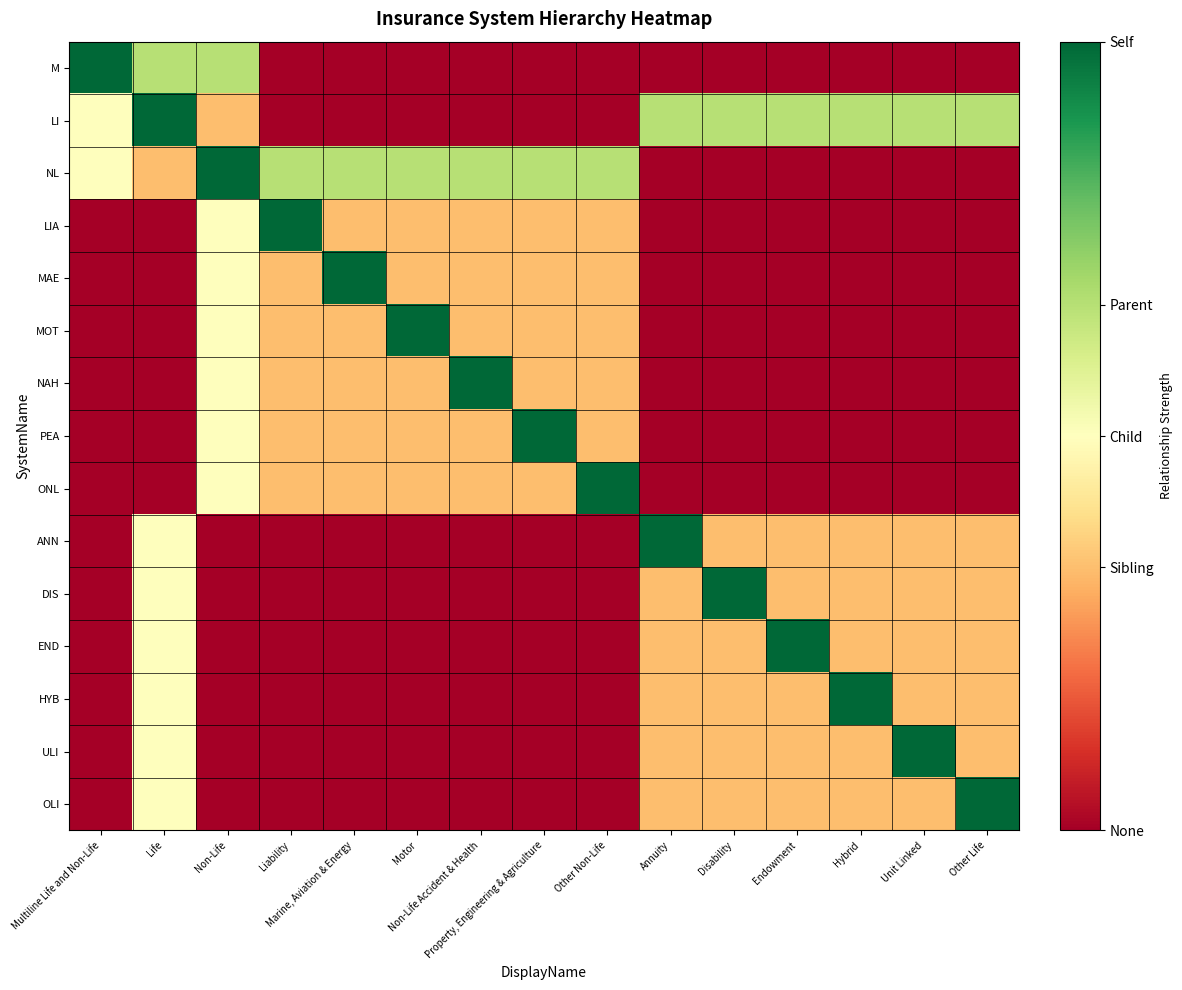

Reading right to left, transcribe all the data shown in this chart.

M: Other Life=0.0	Unit Linked=0.0	Hybrid=0.0	Endowment=0.0	Disability=0.0	Annuity=0.0	Other Non-Life=0.0	Property, Engineering & Agriculture=0.0	Non-Life Accident & Health=0.0	Motor=0.0	Marine, Aviation & Energy=0.0	Liability=0.0	Non-Life=2.0	Life=2.0	Multiline Life and Non-Life=3.0
LI: Other Life=2.0	Unit Linked=2.0	Hybrid=2.0	Endowment=2.0	Disability=2.0	Annuity=2.0	Other Non-Life=0.0	Property, Engineering & Agriculture=0.0	Non-Life Accident & Health=0.0	Motor=0.0	Marine, Aviation & Energy=0.0	Liability=0.0	Non-Life=1.0	Life=3.0	Multiline Life and Non-Life=1.5
NL: Other Life=0.0	Unit Linked=0.0	Hybrid=0.0	Endowment=0.0	Disability=0.0	Annuity=0.0	Other Non-Life=2.0	Property, Engineering & Agriculture=2.0	Non-Life Accident & Health=2.0	Motor=2.0	Marine, Aviation & Energy=2.0	Liability=2.0	Non-Life=3.0	Life=1.0	Multiline Life and Non-Life=1.5
LIA: Other Life=0.0	Unit Linked=0.0	Hybrid=0.0	Endowment=0.0	Disability=0.0	Annuity=0.0	Other Non-Life=1.0	Property, Engineering & Agriculture=1.0	Non-Life Accident & Health=1.0	Motor=1.0	Marine, Aviation & Energy=1.0	Liability=3.0	Non-Life=1.5	Life=0.0	Multiline Life and Non-Life=0.0
MAE: Other Life=0.0	Unit Linked=0.0	Hybrid=0.0	Endowment=0.0	Disability=0.0	Annuity=0.0	Other Non-Life=1.0	Property, Engineering & Agriculture=1.0	Non-Life Accident & Health=1.0	Motor=1.0	Marine, Aviation & Energy=3.0	Liability=1.0	Non-Life=1.5	Life=0.0	Multiline Life and Non-Life=0.0
MOT: Other Life=0.0	Unit Linked=0.0	Hybrid=0.0	Endowment=0.0	Disability=0.0	Annuity=0.0	Other Non-Life=1.0	Property, Engineering & Agriculture=1.0	Non-Life Accident & Health=1.0	Motor=3.0	Marine, Aviation & Energy=1.0	Liability=1.0	Non-Life=1.5	Life=0.0	Multiline Life and Non-Life=0.0
NAH: Other Life=0.0	Unit Linked=0.0	Hybrid=0.0	Endowment=0.0	Disability=0.0	Annuity=0.0	Other Non-Life=1.0	Property, Engineering & Agriculture=1.0	Non-Life Accident & Health=3.0	Motor=1.0	Marine, Aviation & Energy=1.0	Liability=1.0	Non-Life=1.5	Life=0.0	Multiline Life and Non-Life=0.0
PEA: Other Life=0.0	Unit Linked=0.0	Hybrid=0.0	Endowment=0.0	Disability=0.0	Annuity=0.0	Other Non-Life=1.0	Property, Engineering & Agriculture=3.0	Non-Life Accident & Health=1.0	Motor=1.0	Marine, Aviation & Energy=1.0	Liability=1.0	Non-Life=1.5	Life=0.0	Multiline Life and Non-Life=0.0
ONL: Other Life=0.0	Unit Linked=0.0	Hybrid=0.0	Endowment=0.0	Disability=0.0	Annuity=0.0	Other Non-Life=3.0	Property, Engineering & Agriculture=1.0	Non-Life Accident & Health=1.0	Motor=1.0	Marine, Aviation & Energy=1.0	Liability=1.0	Non-Life=1.5	Life=0.0	Multiline Life and Non-Life=0.0
ANN: Other Life=1.0	Unit Linked=1.0	Hybrid=1.0	Endowment=1.0	Disability=1.0	Annuity=3.0	Other Non-Life=0.0	Property, Engineering & Agriculture=0.0	Non-Life Accident & Health=0.0	Motor=0.0	Marine, Aviation & Energy=0.0	Liability=0.0	Non-Life=0.0	Life=1.5	Multiline Life and Non-Life=0.0
DIS: Other Life=1.0	Unit Linked=1.0	Hybrid=1.0	Endowment=1.0	Disability=3.0	Annuity=1.0	Other Non-Life=0.0	Property, Engineering & Agriculture=0.0	Non-Life Accident & Health=0.0	Motor=0.0	Marine, Aviation & Energy=0.0	Liability=0.0	Non-Life=0.0	Life=1.5	Multiline Life and Non-Life=0.0
END: Other Life=1.0	Unit Linked=1.0	Hybrid=1.0	Endowment=3.0	Disability=1.0	Annuity=1.0	Other Non-Life=0.0	Property, Engineering & Agriculture=0.0	Non-Life Accident & Health=0.0	Motor=0.0	Marine, Aviation & Energy=0.0	Liability=0.0	Non-Life=0.0	Life=1.5	Multiline Life and Non-Life=0.0
HYB: Other Life=1.0	Unit Linked=1.0	Hybrid=3.0	Endowment=1.0	Disability=1.0	Annuity=1.0	Other Non-Life=0.0	Property, Engineering & Agriculture=0.0	Non-Life Accident & Health=0.0	Motor=0.0	Marine, Aviation & Energy=0.0	Liability=0.0	Non-Life=0.0	Life=1.5	Multiline Life and Non-Life=0.0
ULI: Other Life=1.0	Unit Linked=3.0	Hybrid=1.0	Endowment=1.0	Disability=1.0	Annuity=1.0	Other Non-Life=0.0	Property, Engineering & Agriculture=0.0	Non-Life Accident & Health=0.0	Motor=0.0	Marine, Aviation & Energy=0.0	Liability=0.0	Non-Life=0.0	Life=1.5	Multiline Life and Non-Life=0.0
OLI: Other Life=3.0	Unit Linked=1.0	Hybrid=1.0	Endowment=1.0	Disability=1.0	Annuity=1.0	Other Non-Life=0.0	Property, Engineering & Agriculture=0.0	Non-Life Accident & Health=0.0	Motor=0.0	Marine, Aviation & Energy=0.0	Liability=0.0	Non-Life=0.0	Life=1.5	Multiline Life and Non-Life=0.0